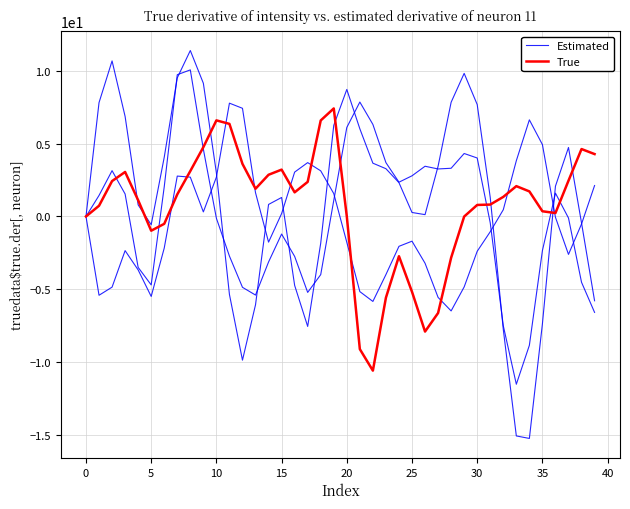

What are all the series names shown in the legend?

Estimated, True